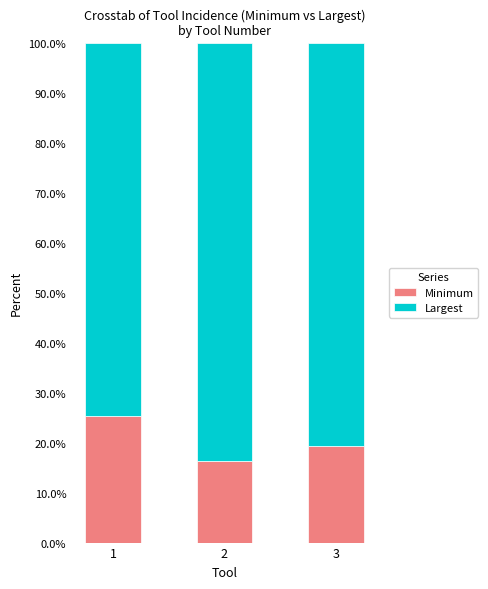

What is the minimum value for Minimum?

16.3